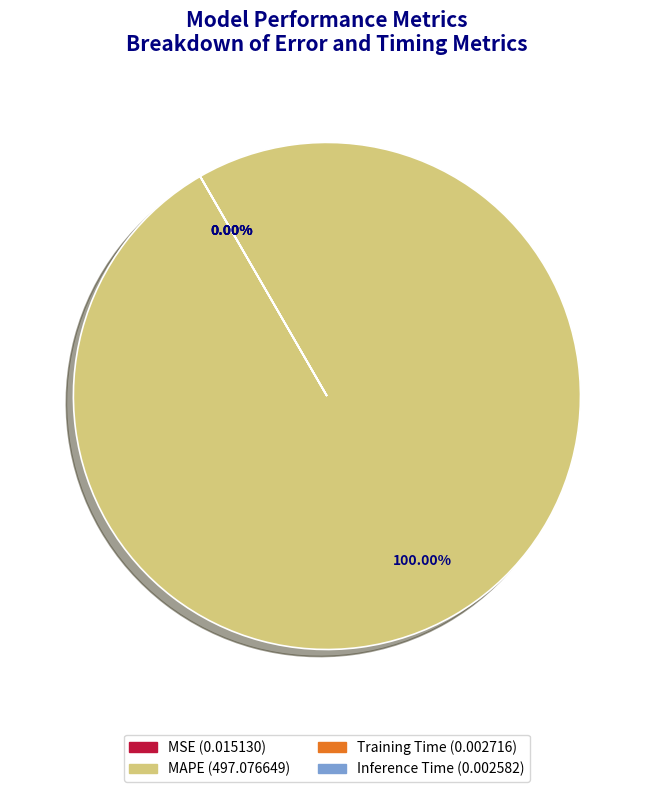

Rank the categories by value from highest to lowest.

MAPE, MSE, Training Time, Inference Time